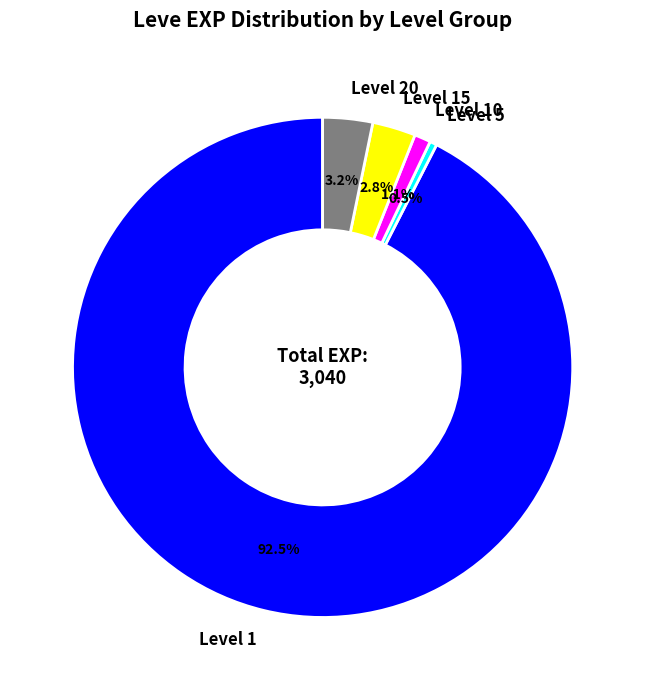

To the nearest percent, what is the difference between the largest and smallest slice percentages?

92%